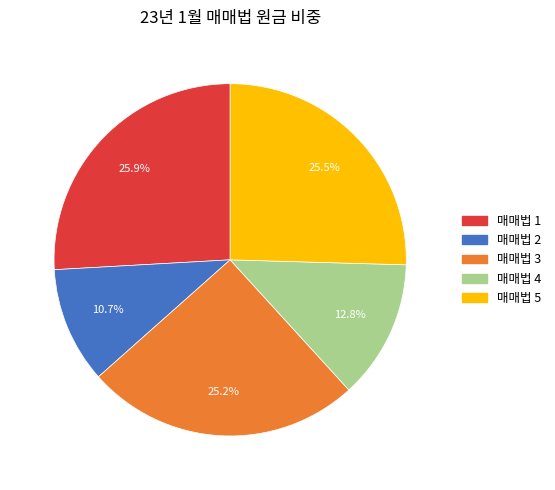

Is there any slice that represents more than half of the pie?

No